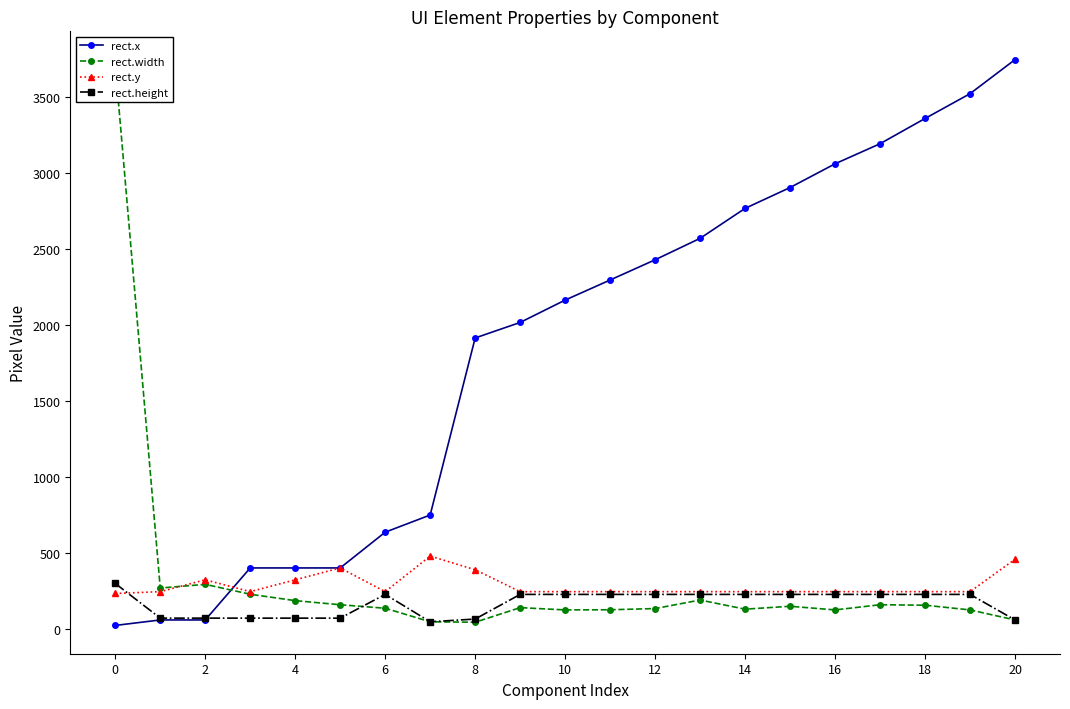

How many data points in rect.width are above 141?

10